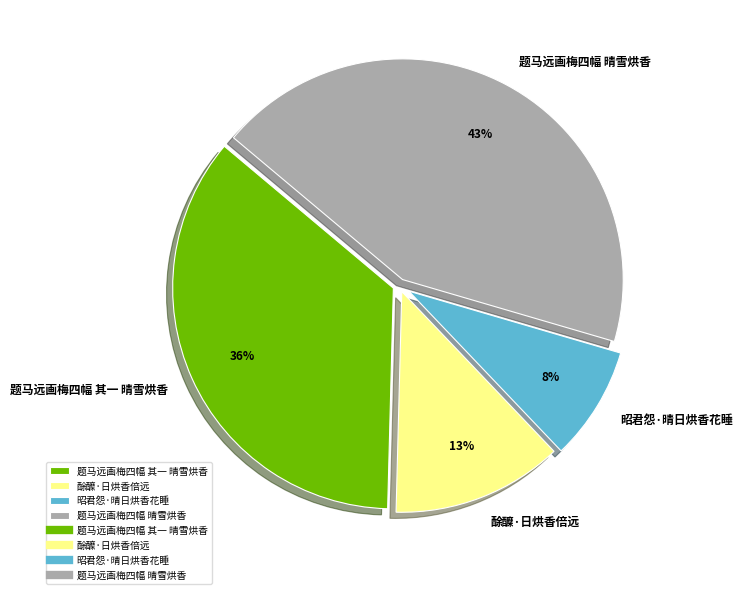

Is there any slice that represents more than half of the pie?

No